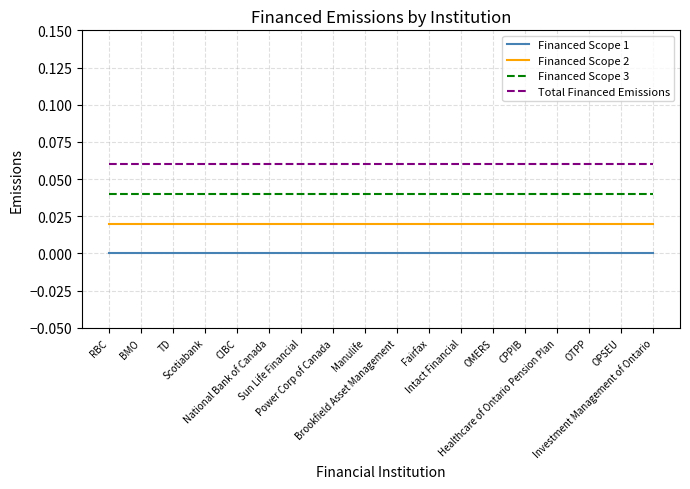

List the series in order of their peak value, highest first.

Total Financed Emissions, Financed Scope 3, Financed Scope 2, Financed Scope 1